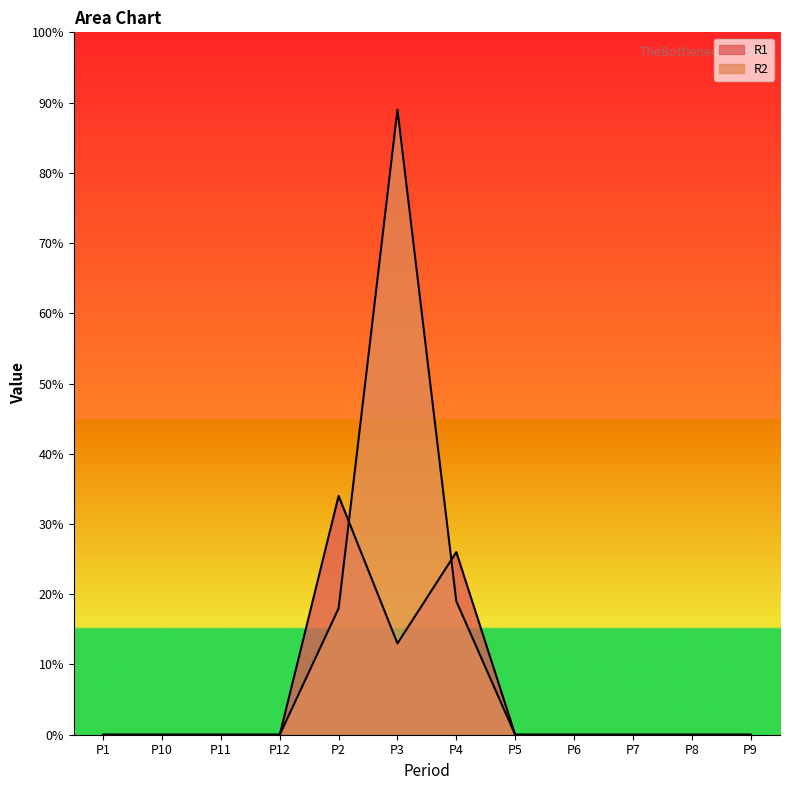

How many categories are shown in the chart?

12